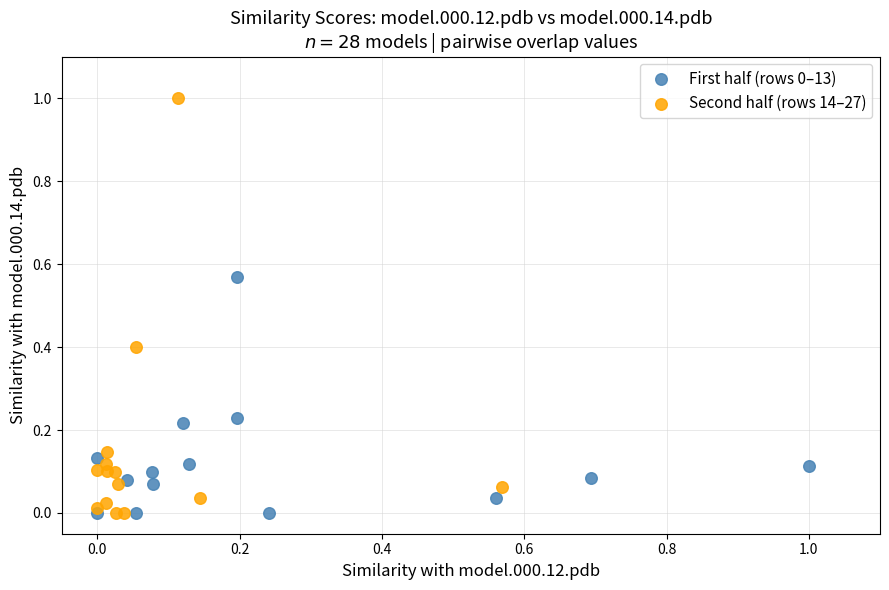

Which series reaches the maximum Y coordinate?

Second half (rows 14–27)